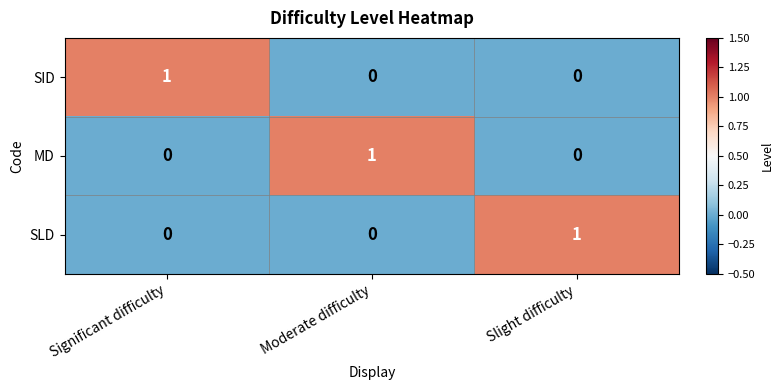

Count the MD values in the range 0 to 1.

3